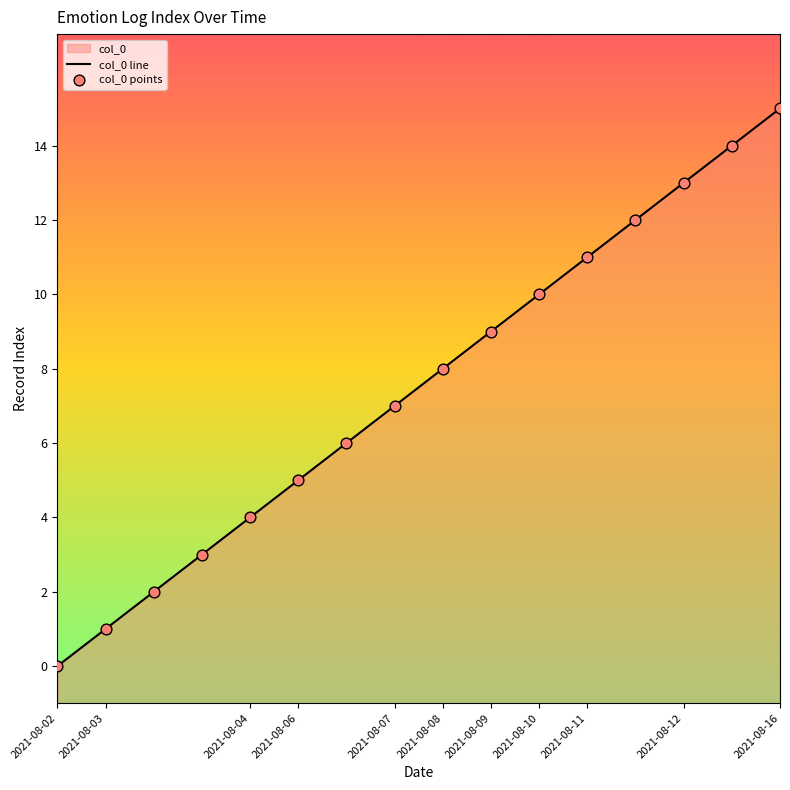

Which series has the widest spread of Y values?

col_0 line